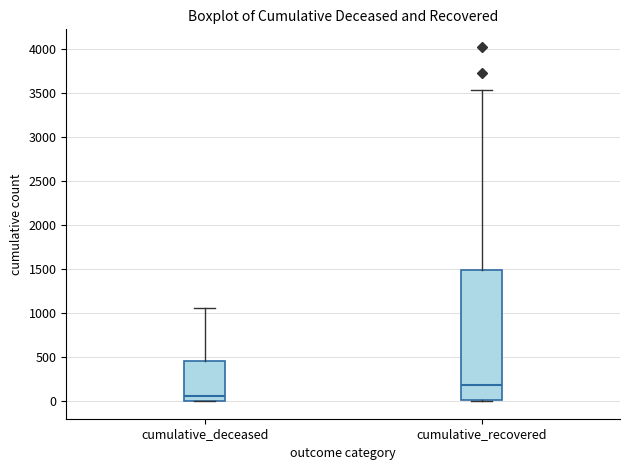

Which box is the tallest, from its lower edge to its upper edge?

cumulative_recovered